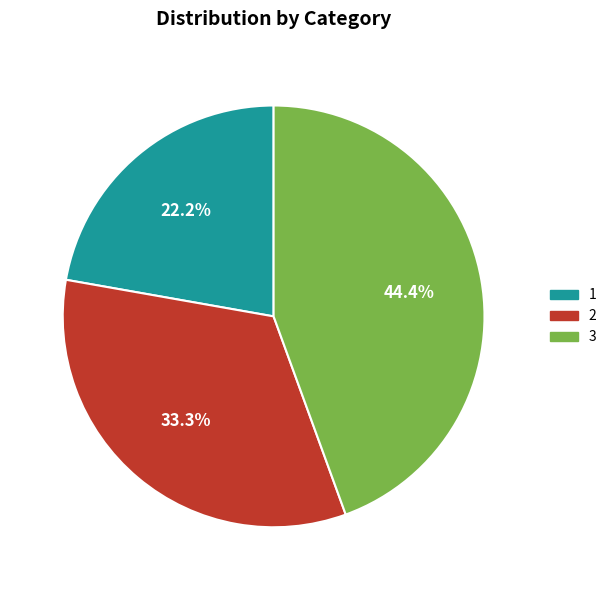

Is 3 the majority of the pie?

No